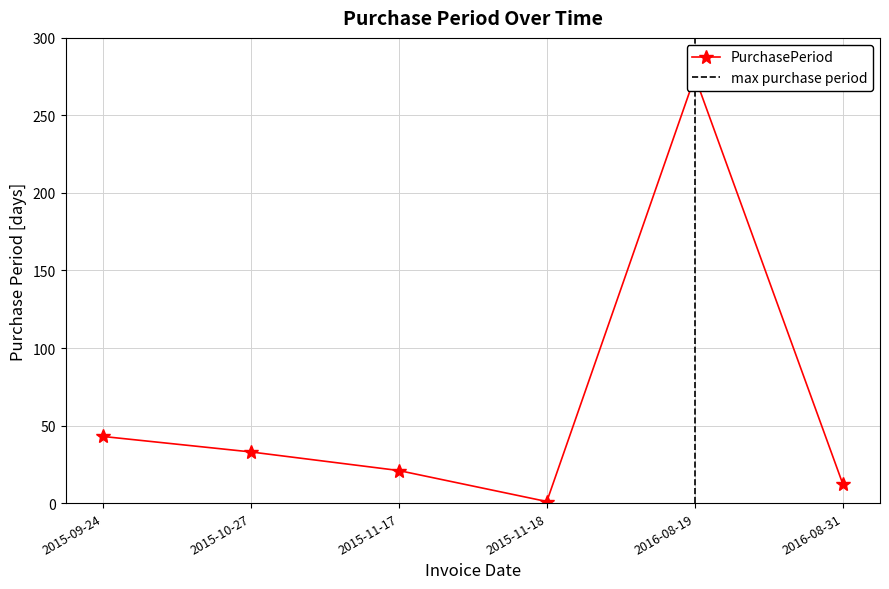

What is the value of the 5th point from the left?

275